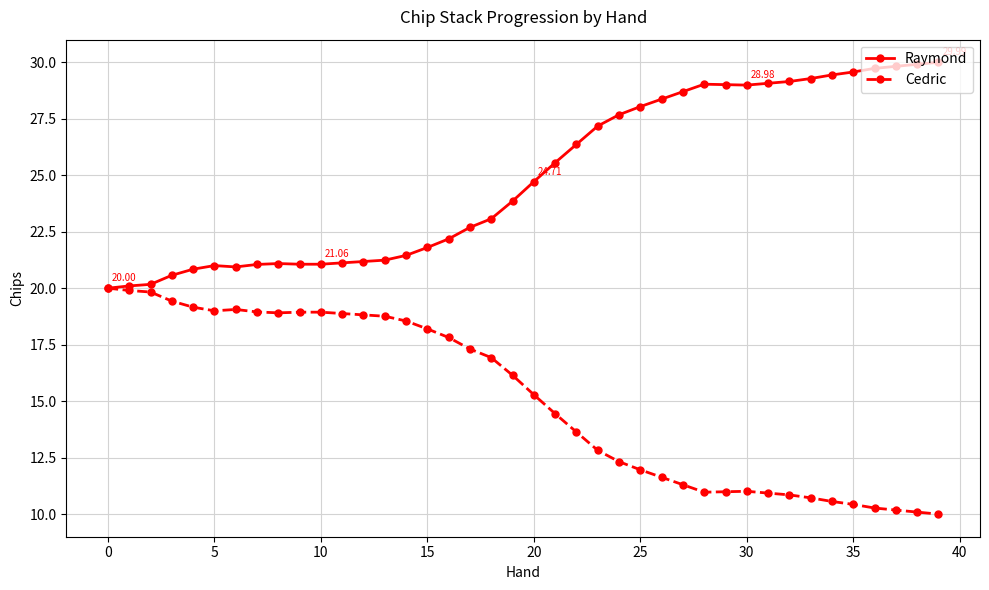

Does the chart display data point markers on the line(s)?

Yes